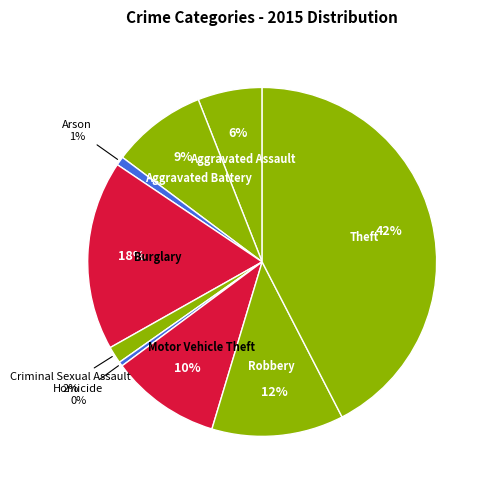

To the nearest percent, what percentage of the pie is Theft?

42%